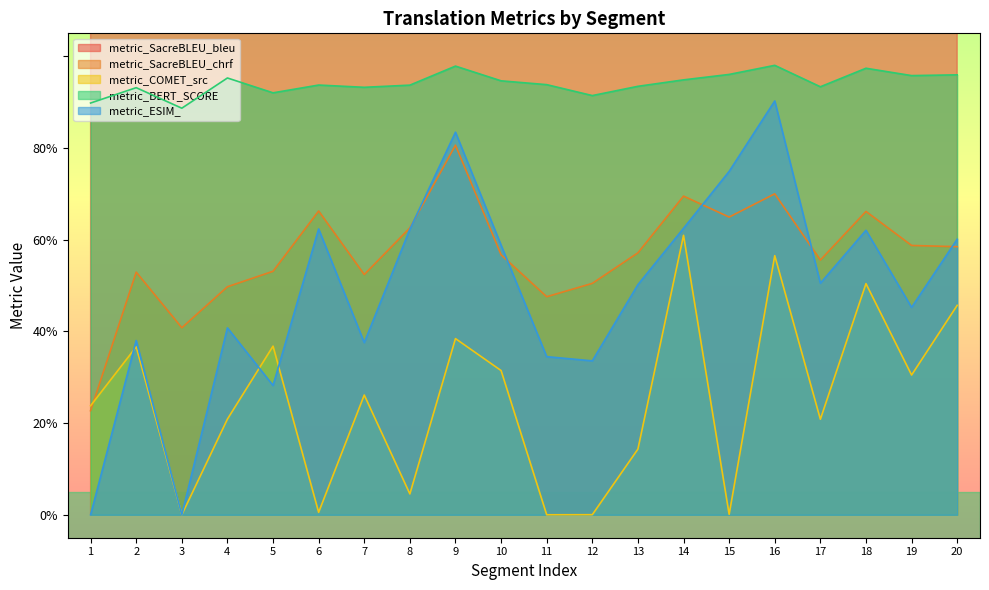

Which series changed the most between 8 and 9?

metric_SacreBLEU_bleu